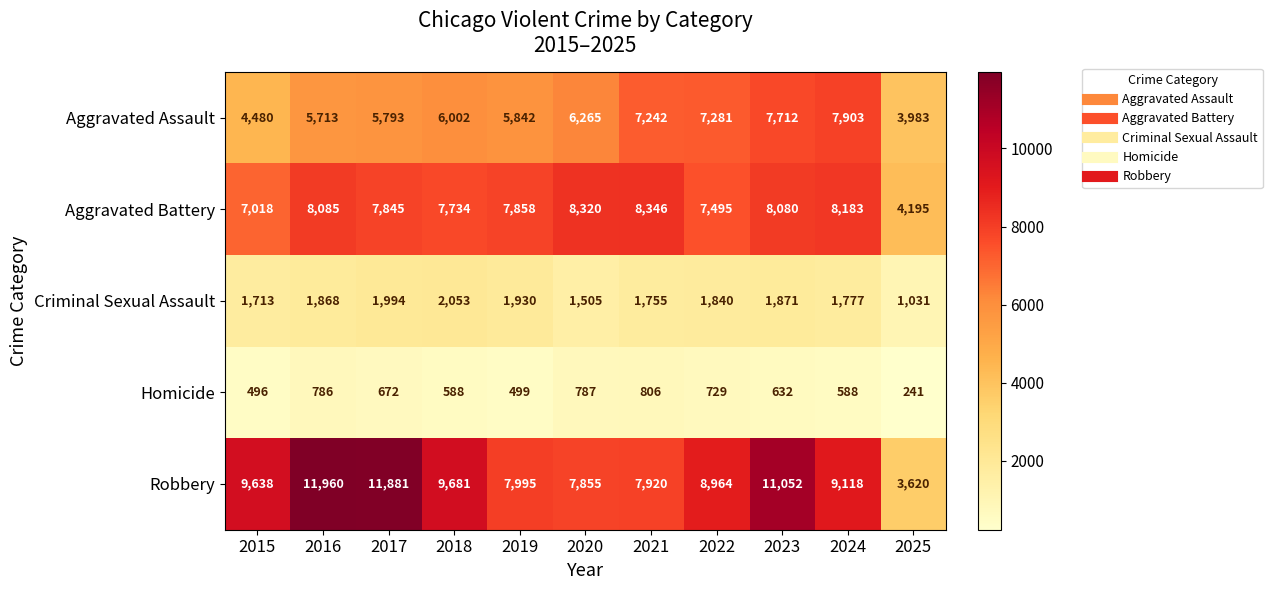

Rank the series by their maximum value, from highest to lowest.

Robbery, Aggravated Battery, Aggravated Assault, Criminal Sexual Assault, Homicide